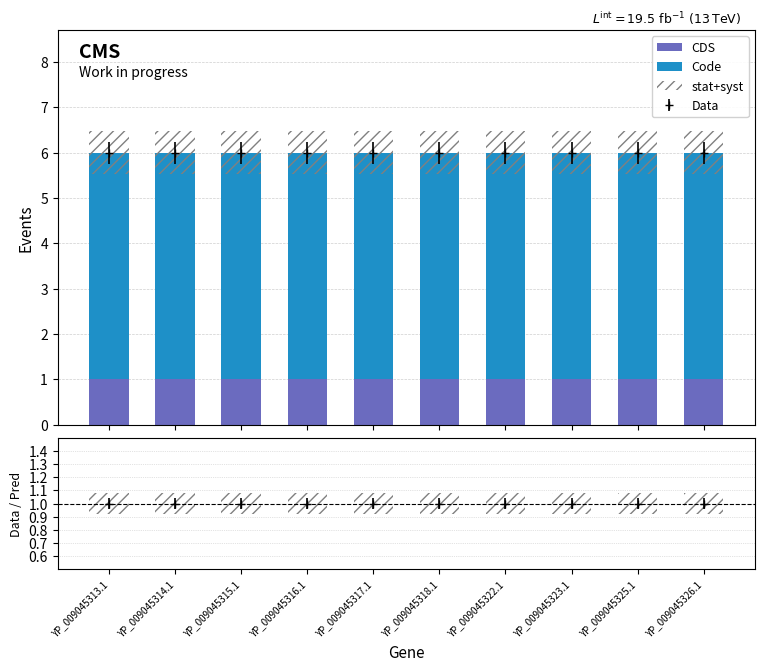

At which category does the chart reach its minimum across all series?

YP_009045313.1